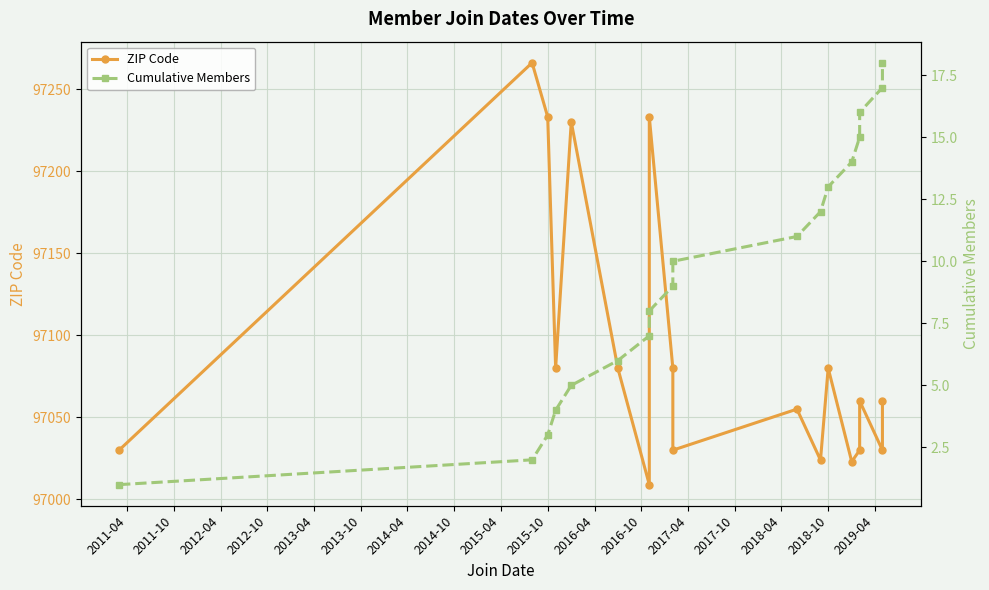

Rank the series by their average value, from highest to lowest.

ZIP Code, Cumulative Members